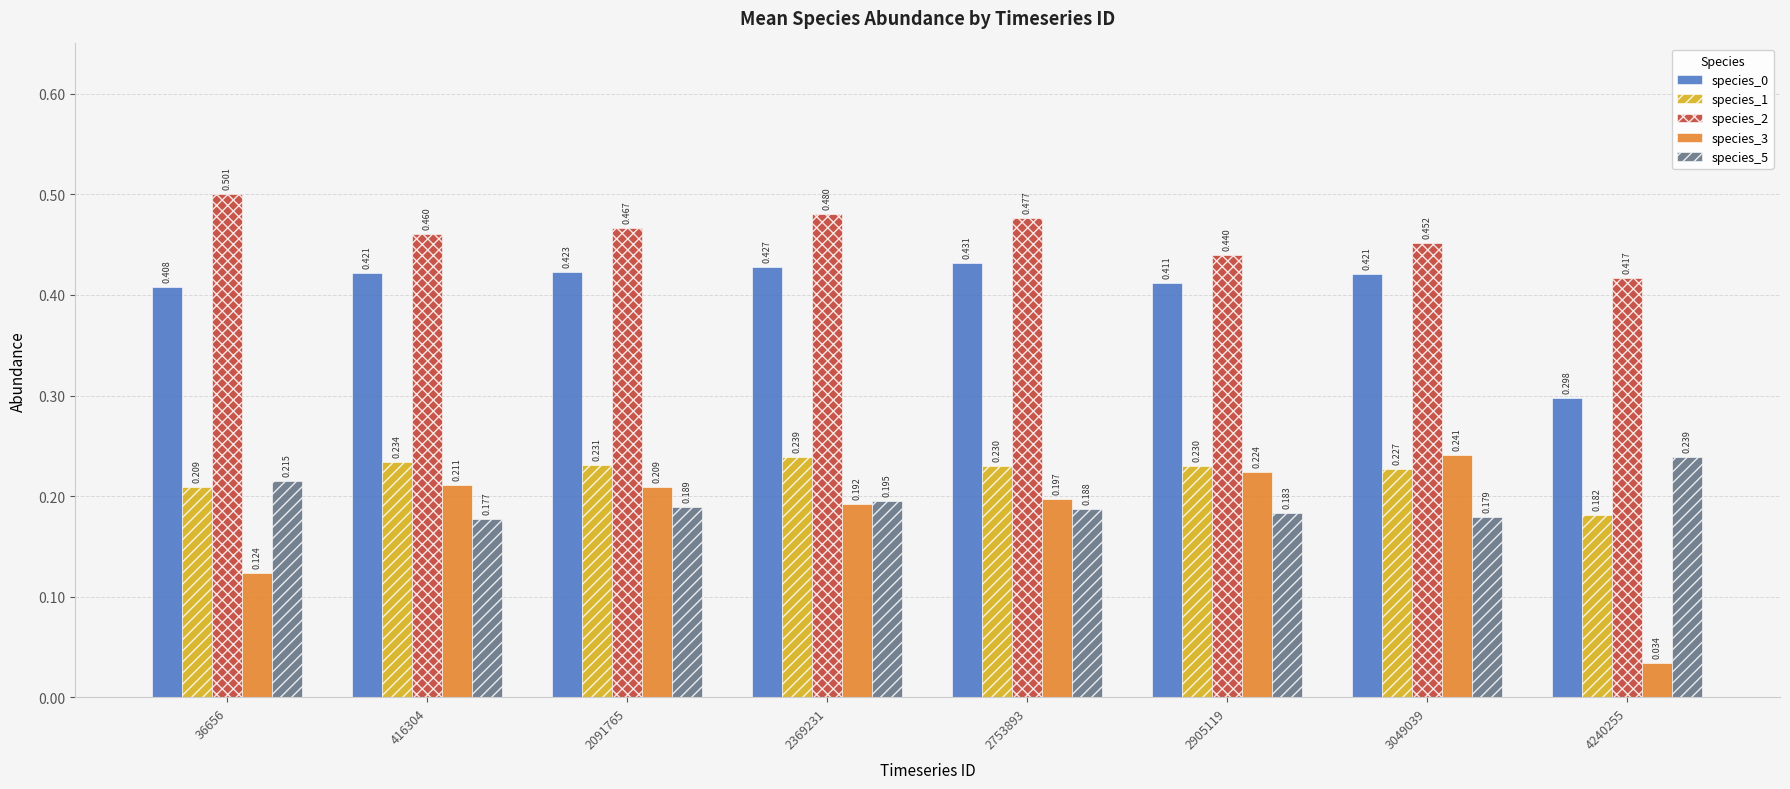

How many groups of bars are there?

8